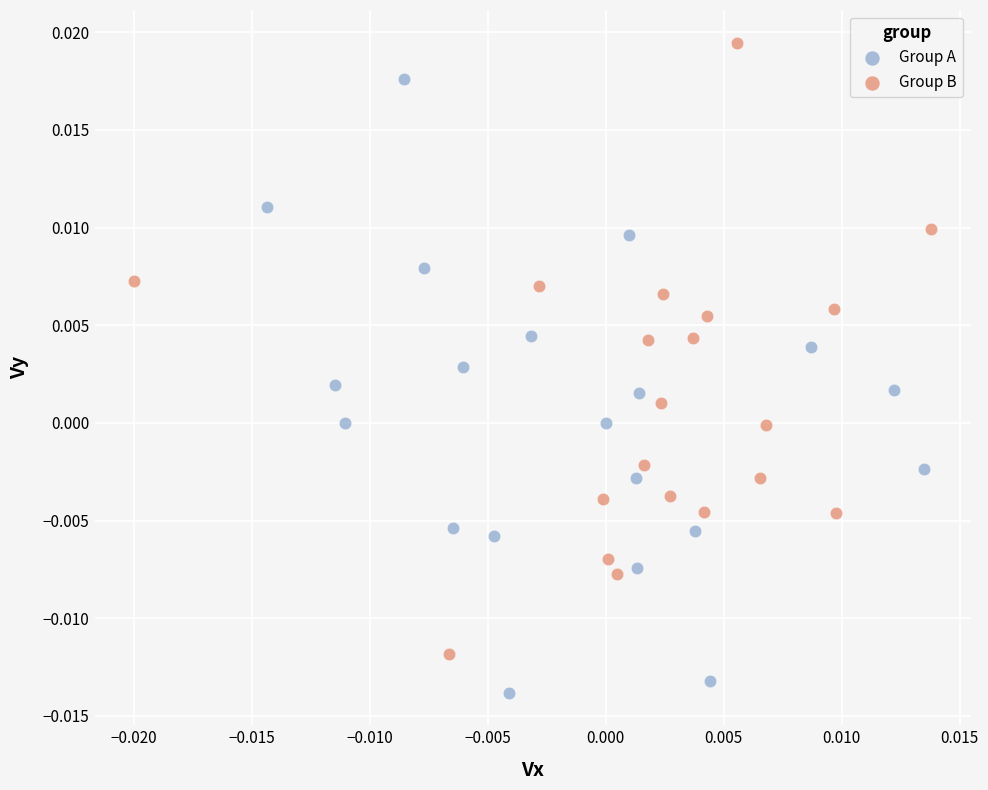

Which series reaches the minimum Y coordinate?

Group A